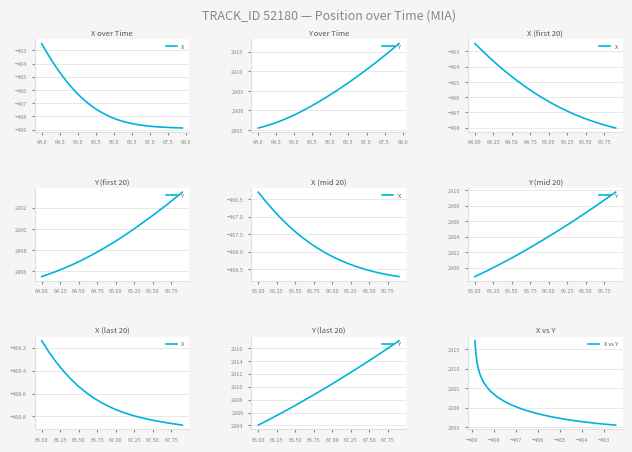

What is the minimum value shown in the chart?

-468.9